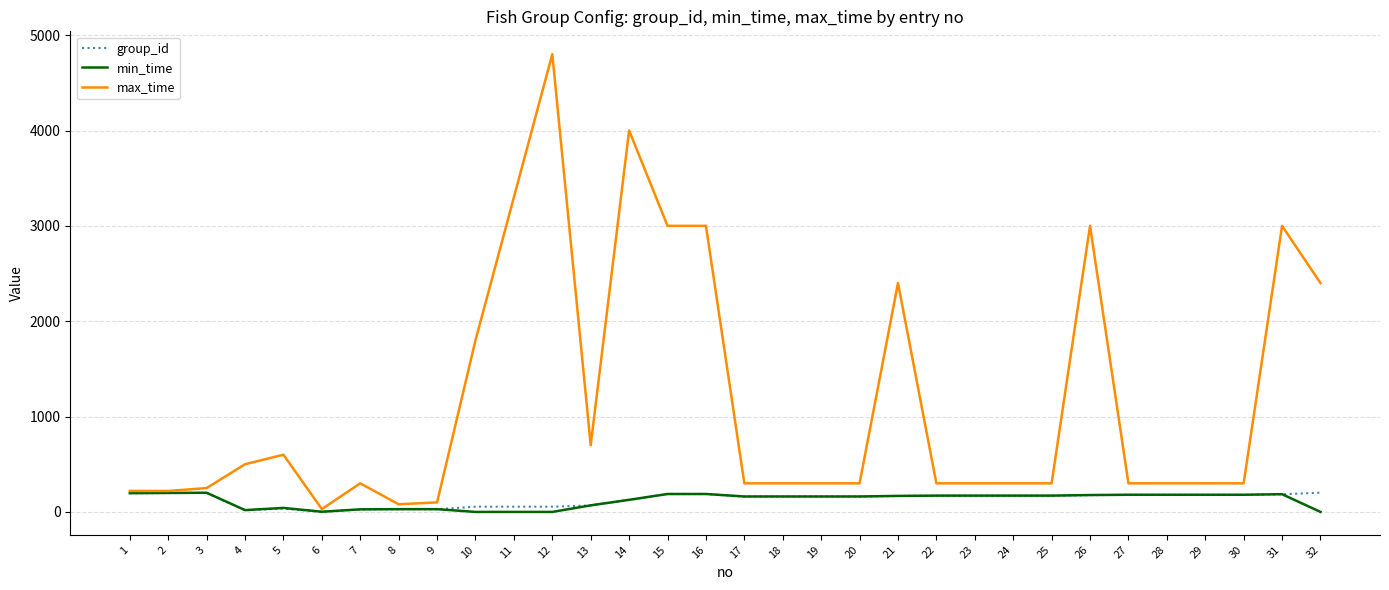

The value of max_time at 1 is 220. True or false?

True